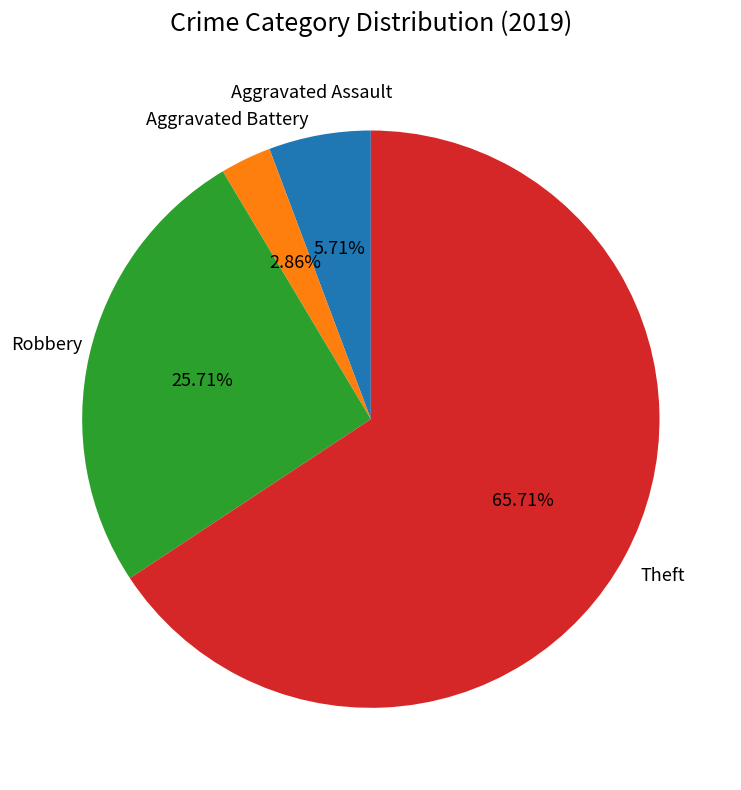

Is there a majority slice in this chart?

Yes